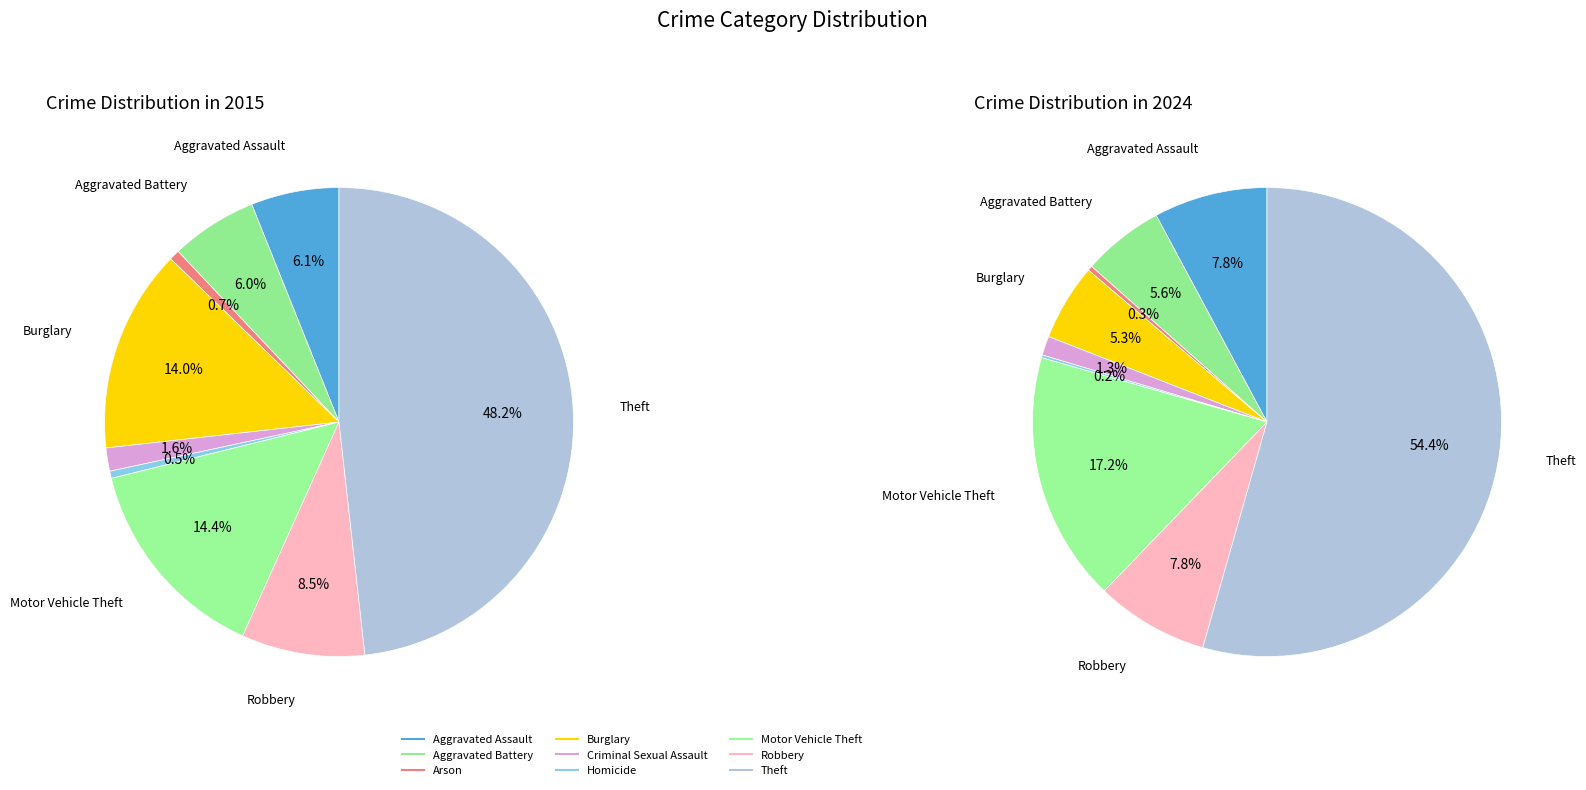

Do Arson and Homicide together represent more than half of the pie?

No